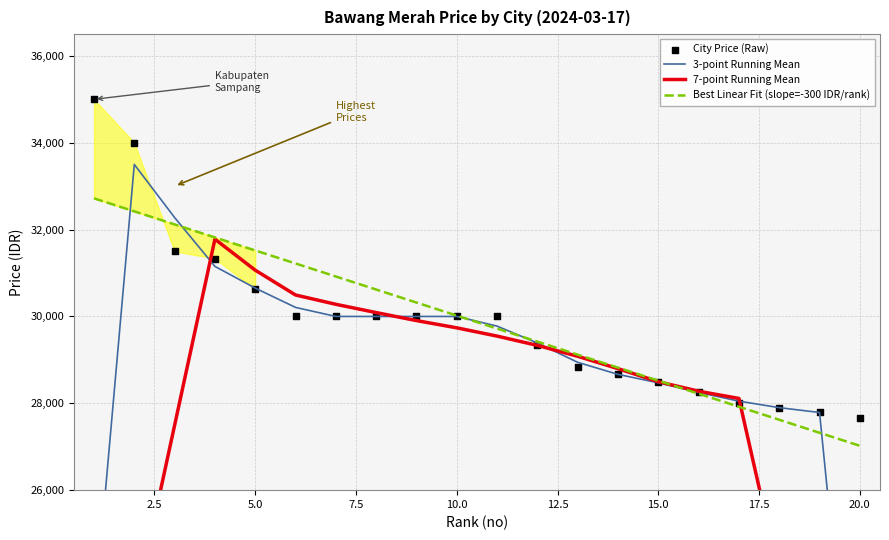

Which series has the largest total across all categories?

Best Linear Fit (slope=-300 IDR/rank)